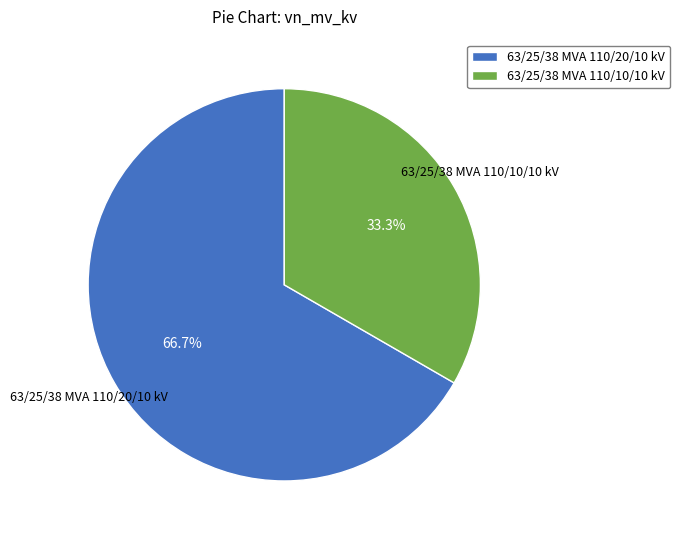

Does 63/25/38 MVA 110/10/10 kV represent more than half of the total?

No